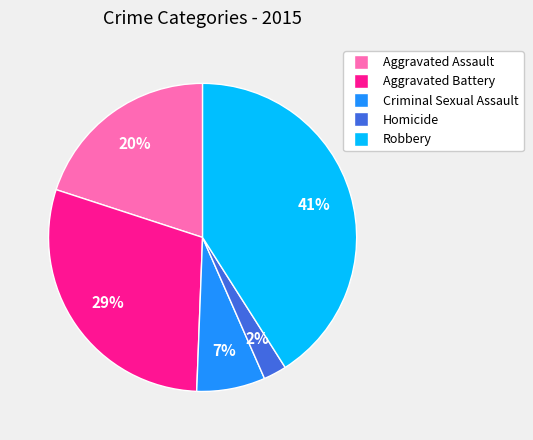

Combined, do Homicide and Robbery account for over 50%?

No